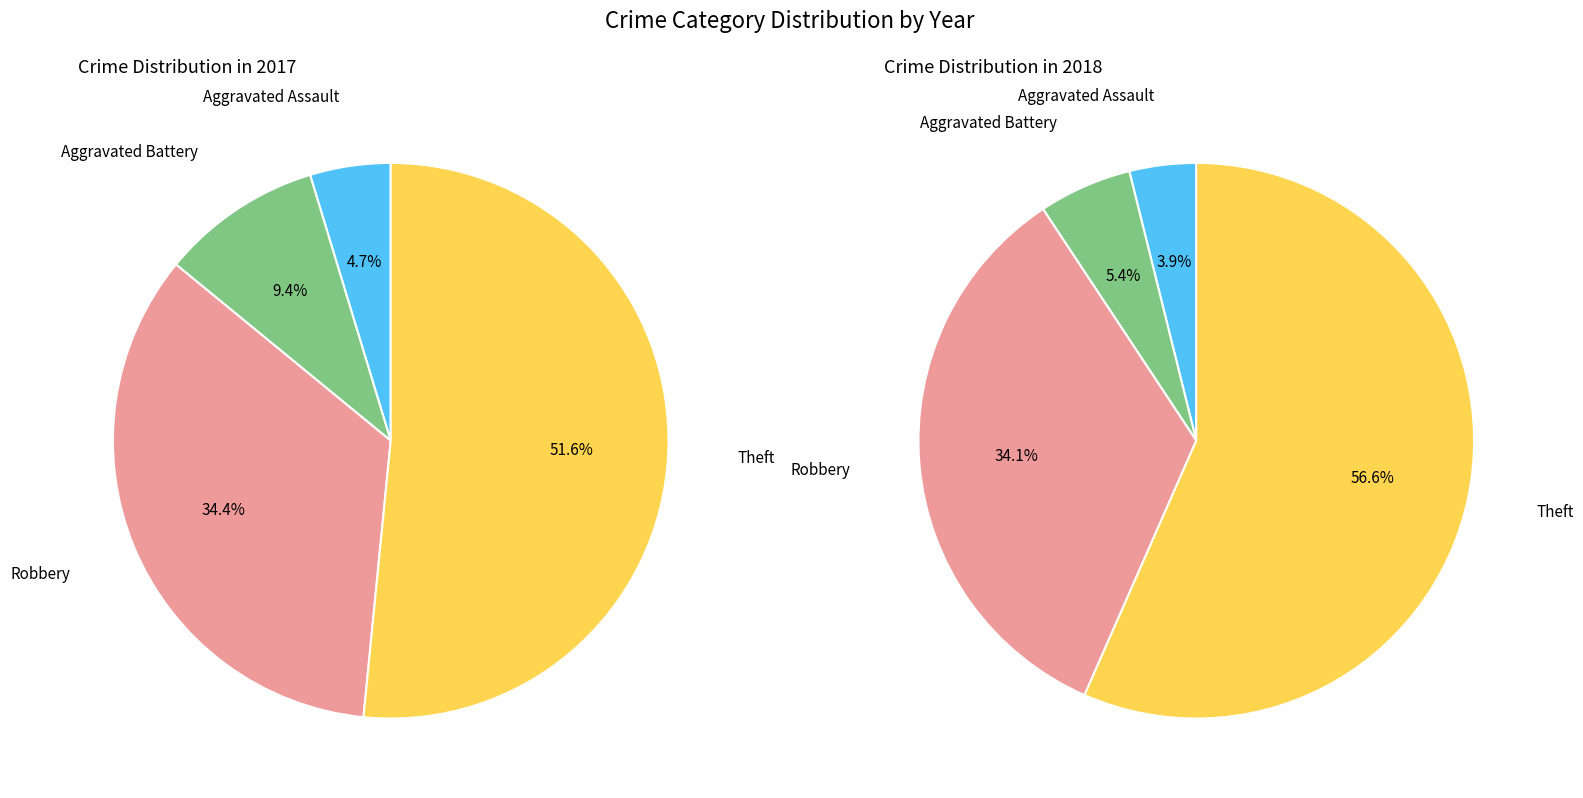

To the nearest percent, what is the average slice percentage?

25%